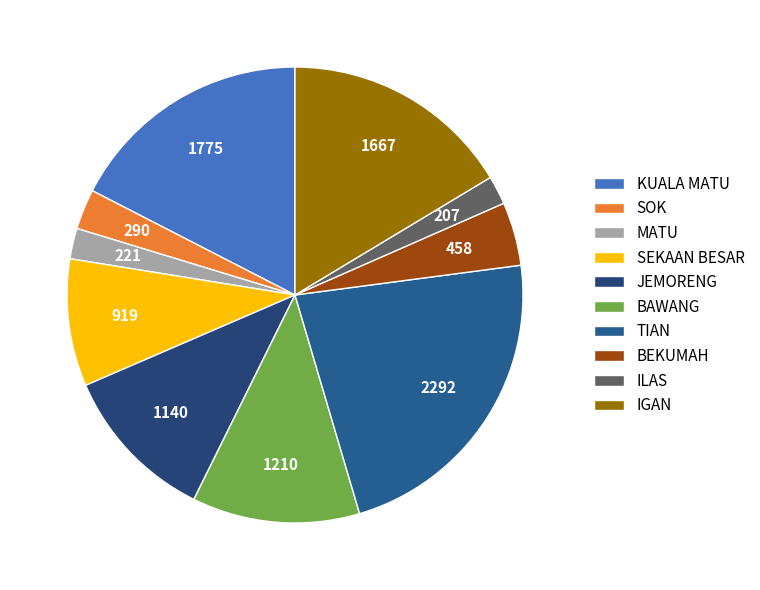

What is the change in value from KUALA MATU to BEKUMAH?

-1317